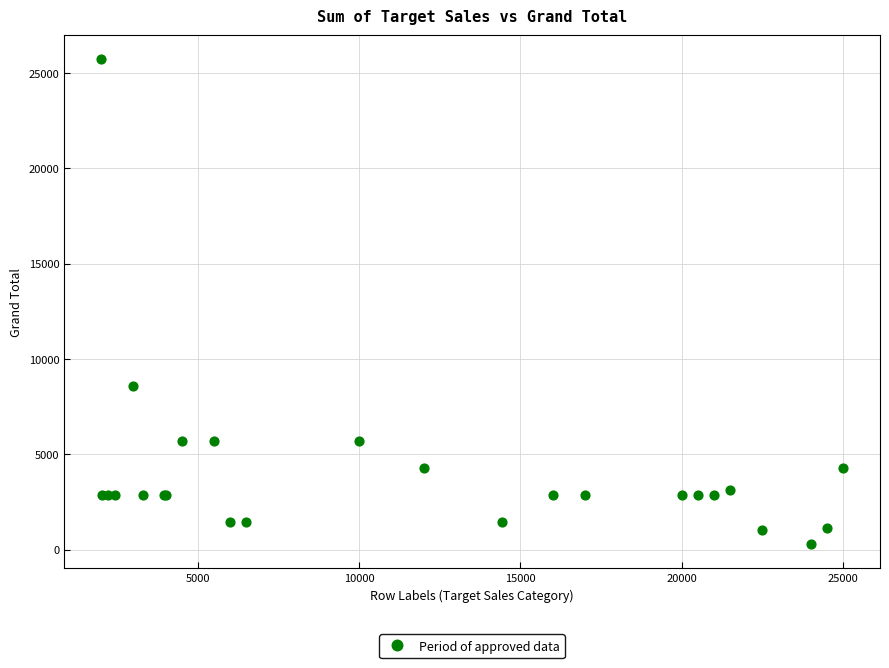

What Y value in the scatter plot is closest to 13000?

8571.4